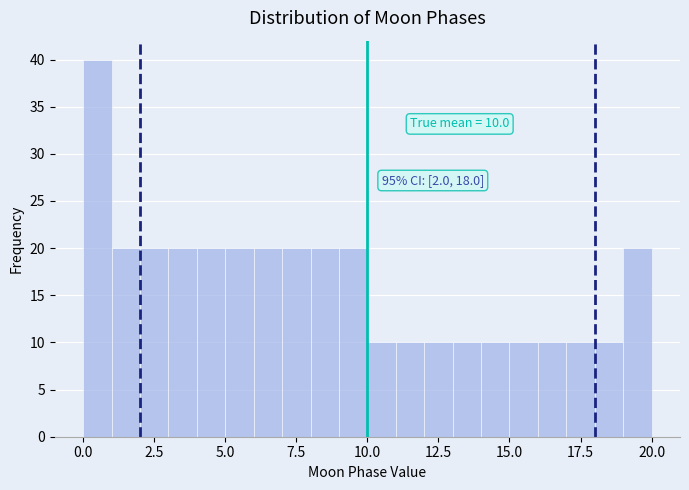

Read against the x-axis, roughly where is the centre of the tallest bar?

0.5